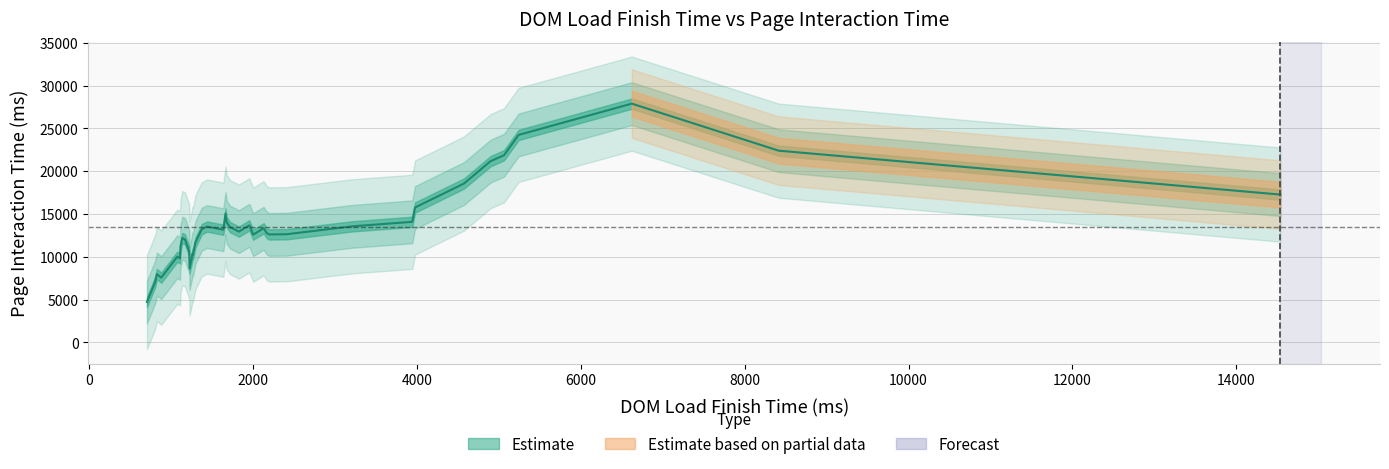

At which label does the data first exceed 12544?

1113